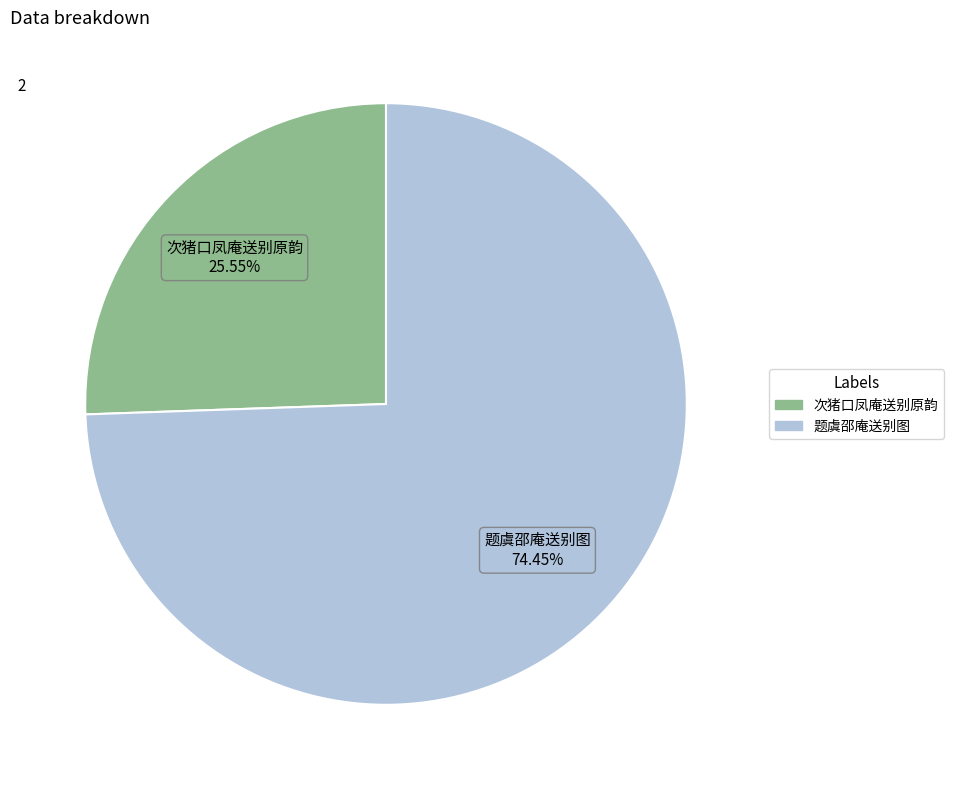

What is the largest slice in the pie chart?

题虞邵庵送别图